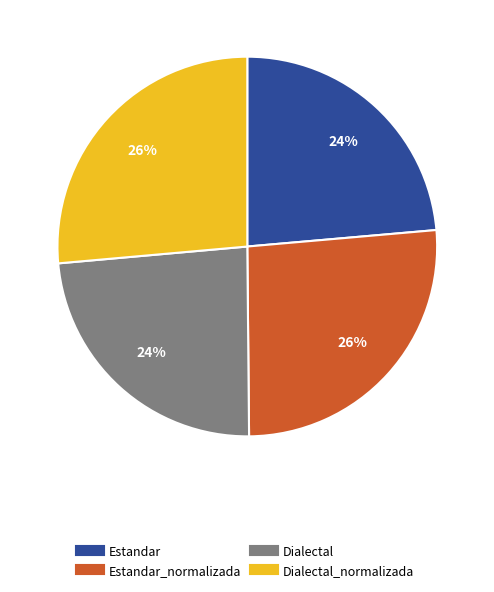

Does any single category account for the majority?

No